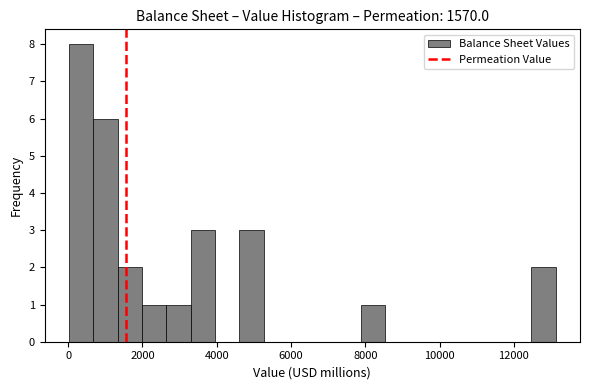

Around what value on the x-axis is the tallest bar? Give the approximate position of its centre, as read against the axis.

400